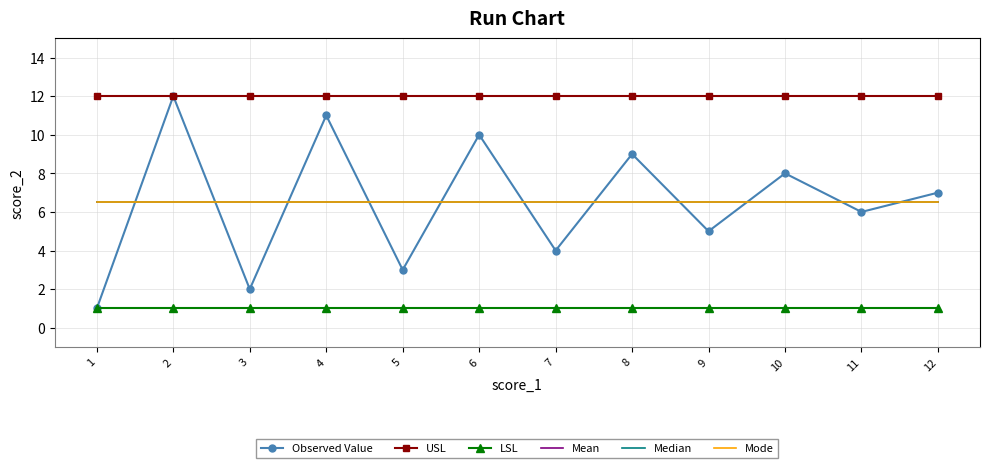

Does the chart have visible grid lines?

Yes